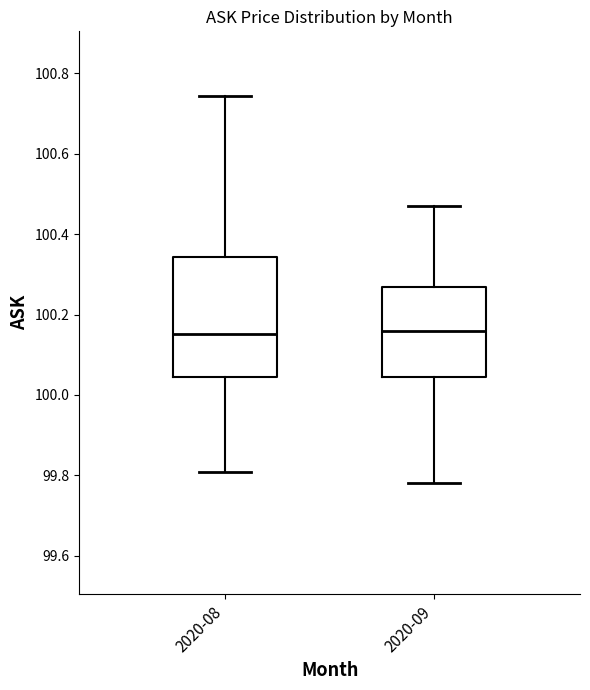

Reading left to right, transcribe this box plot: for each box, give where its median line is, the range the box spans, and where its two whiskers end, as read against the y-axis. The values are not printed on the chart, so give them approximately, as read against the axis.

2020-08: median 100.16, box 100.04 to 100.34, whiskers 99.80 to 100.74
2020-09: median 100.16, box 100.04 to 100.26, whiskers 99.78 to 100.48